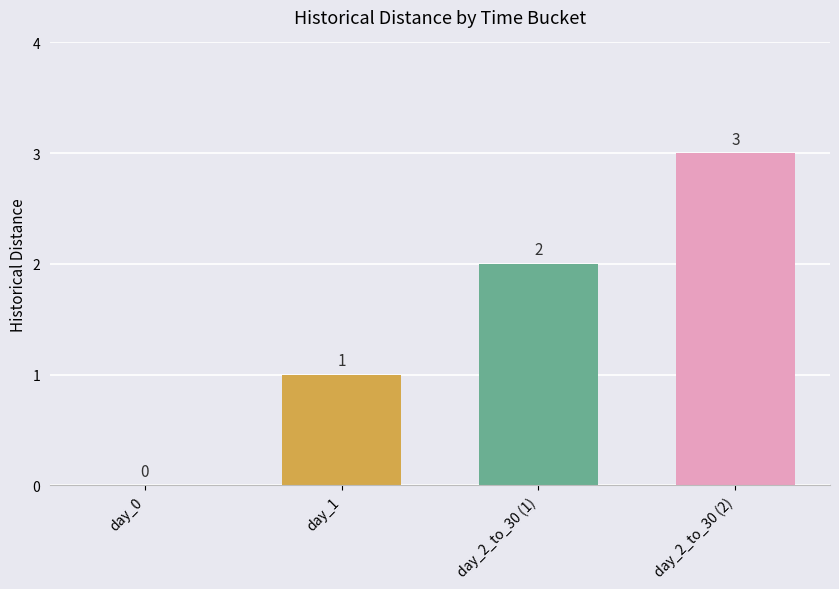

How many values are between 1 and 3?

3